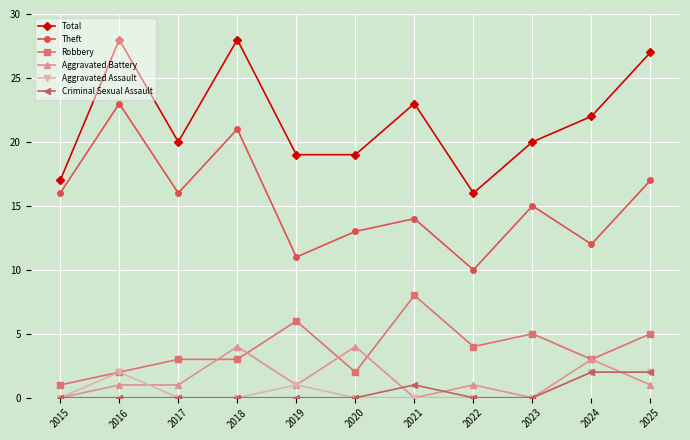

Which series changed the most between 2015 and 2025?

Total